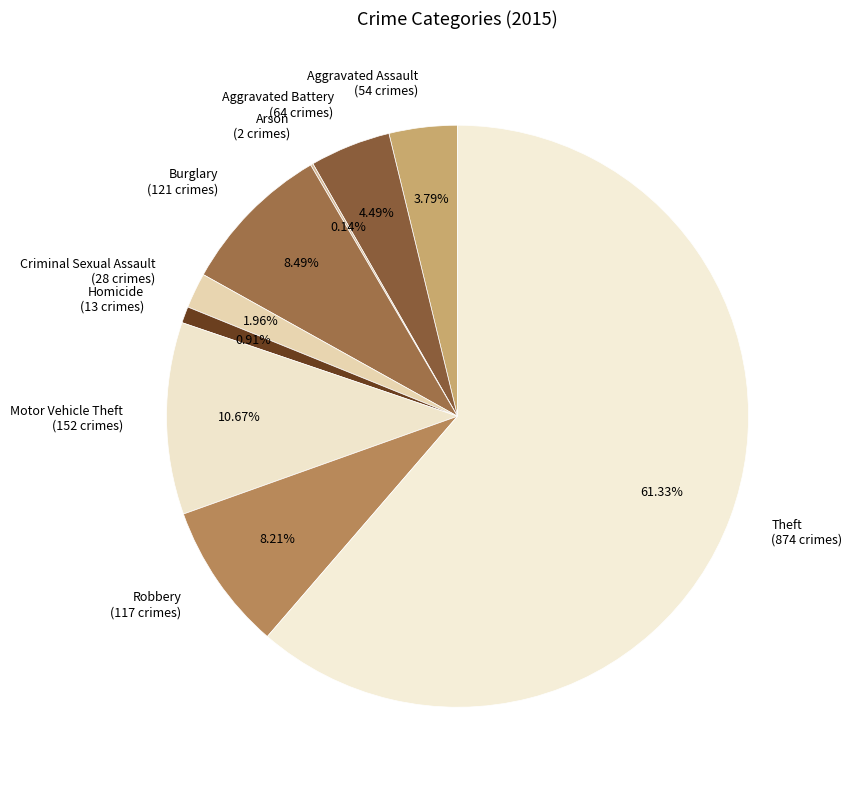

To the nearest percent, what percentage of the pie is Homicide?

1%